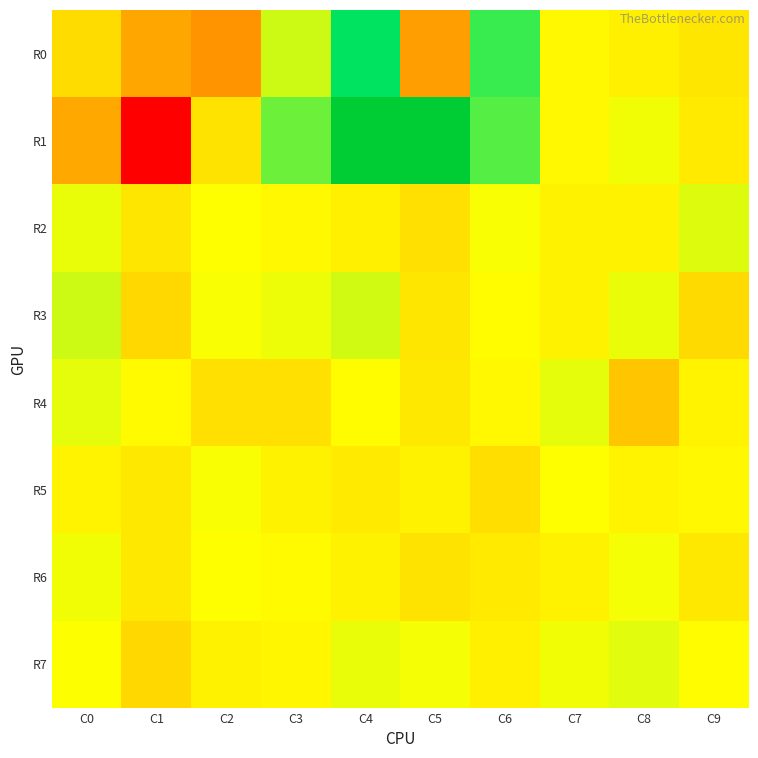

Reading left to right, extract all data points from this chart.

R0: C0=-0.4	C1=-1.3	C2=-1.6	C3=0.5	C4=2.3	C5=-1.4	C6=1.6	C7=0.0	C8=-0.1	C9=-0.3
R1: C0=-1.2	C1=-3.9	C2=-0.3	C3=1.3	C4=4.0	C5=4.1	C6=1.4	C7=0.0	C8=0.2	C9=-0.2
R2: C0=0.3	C1=-0.3	C2=0.1	C3=0.0	C4=-0.1	C5=-0.4	C6=0.2	C7=-0.1	C8=-0.1	C9=0.4
R3: C0=0.5	C1=-0.5	C2=0.2	C3=0.3	C4=0.5	C5=-0.3	C6=0.1	C7=-0.1	C8=0.3	C9=-0.4
R4: C0=0.3	C1=0.0	C2=-0.4	C3=-0.4	C4=0.1	C5=-0.3	C6=0.0	C7=0.3	C8=-0.8	C9=-0.1
R5: C0=-0.1	C1=-0.2	C2=0.2	C3=-0.1	C4=-0.2	C5=-0.1	C6=-0.4	C7=0.1	C8=-0.1	C9=0.0
R6: C0=0.2	C1=-0.3	C2=0.1	C3=0.0	C4=-0.1	C5=-0.3	C6=-0.2	C7=-0.1	C8=0.2	C9=-0.3
R7: C0=0.1	C1=-0.5	C2=-0.1	C3=-0.0	C4=0.3	C5=0.2	C6=-0.1	C7=0.2	C8=0.3	C9=0.1